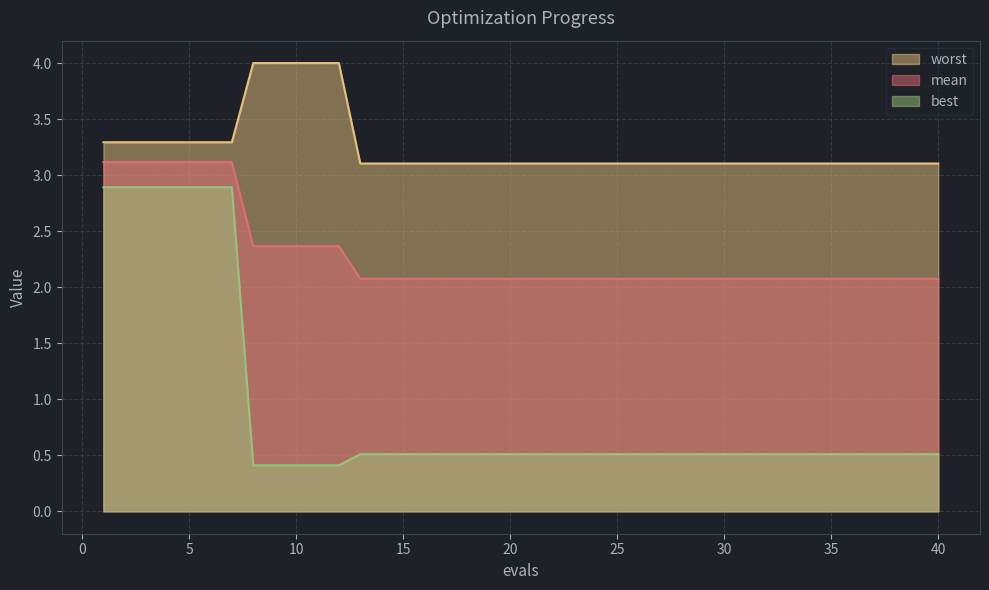

List the series in order of their overall mean, highest first.

worst, mean, best